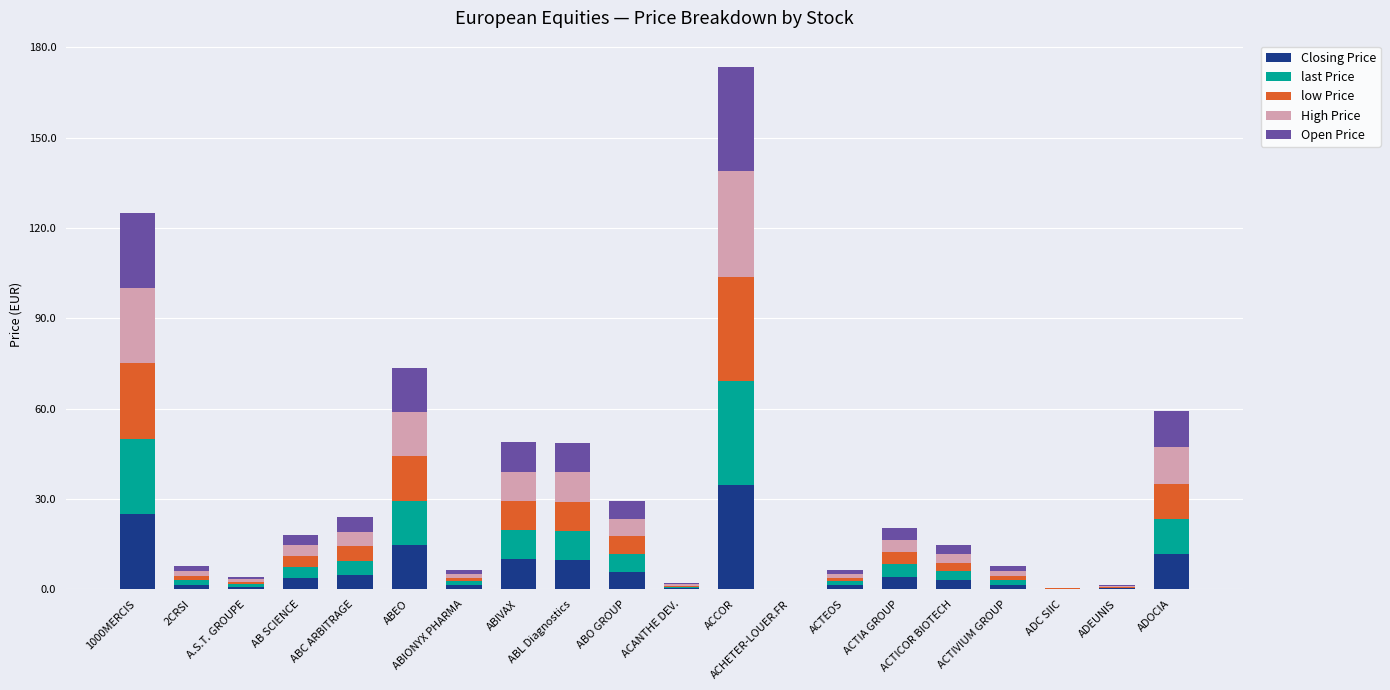

What is the sum of all Closing Price values?

134.1